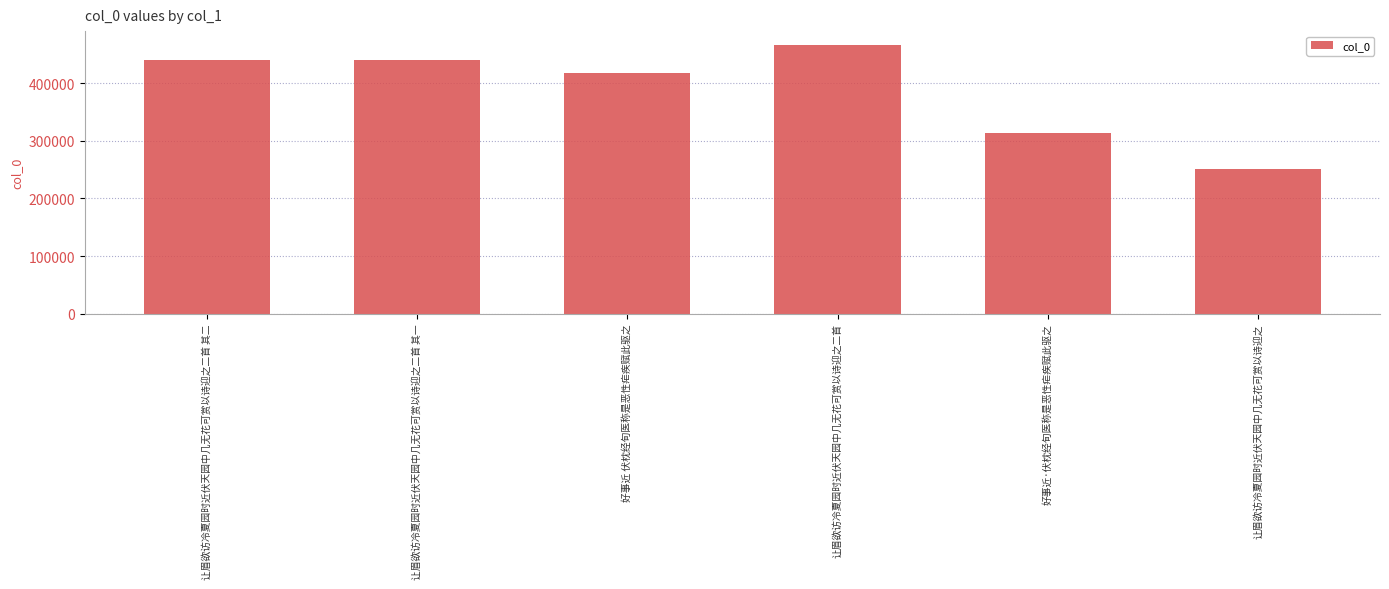

What is the ratio of the value at 让眉欲访冷夏园时近伏天园中几无花可赏以诗迎之 to the value at 让眉欲访冷夏园时近伏天园中几无花可赏以诗迎之二首?

0.5